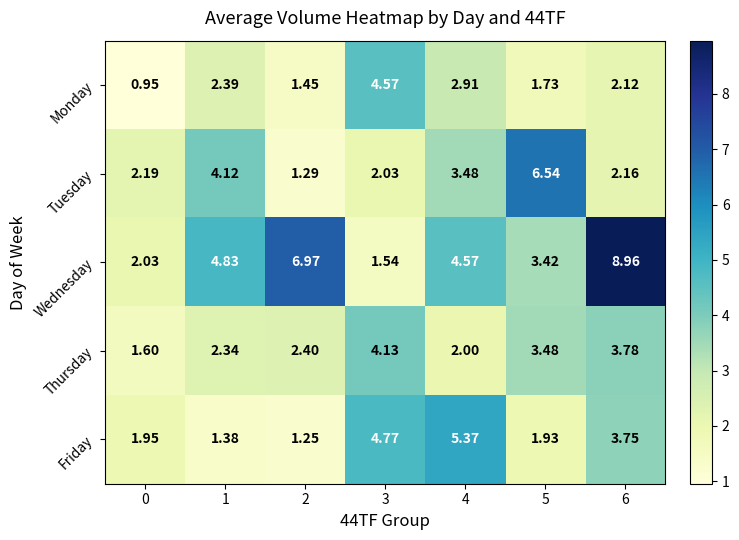

At which category does the chart reach its peak across all series?

6